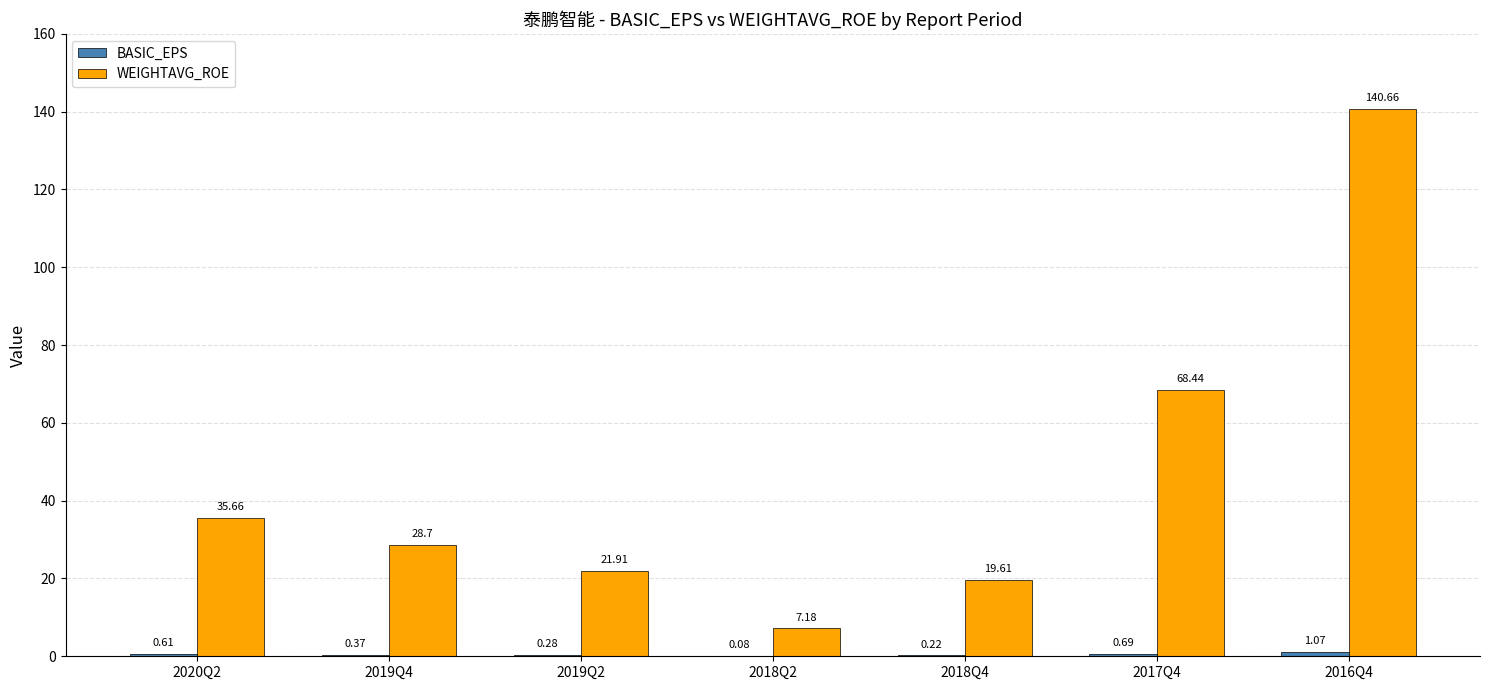

Which series changed the most between 2018Q2 and 2016Q4?

WEIGHTAVG_ROE